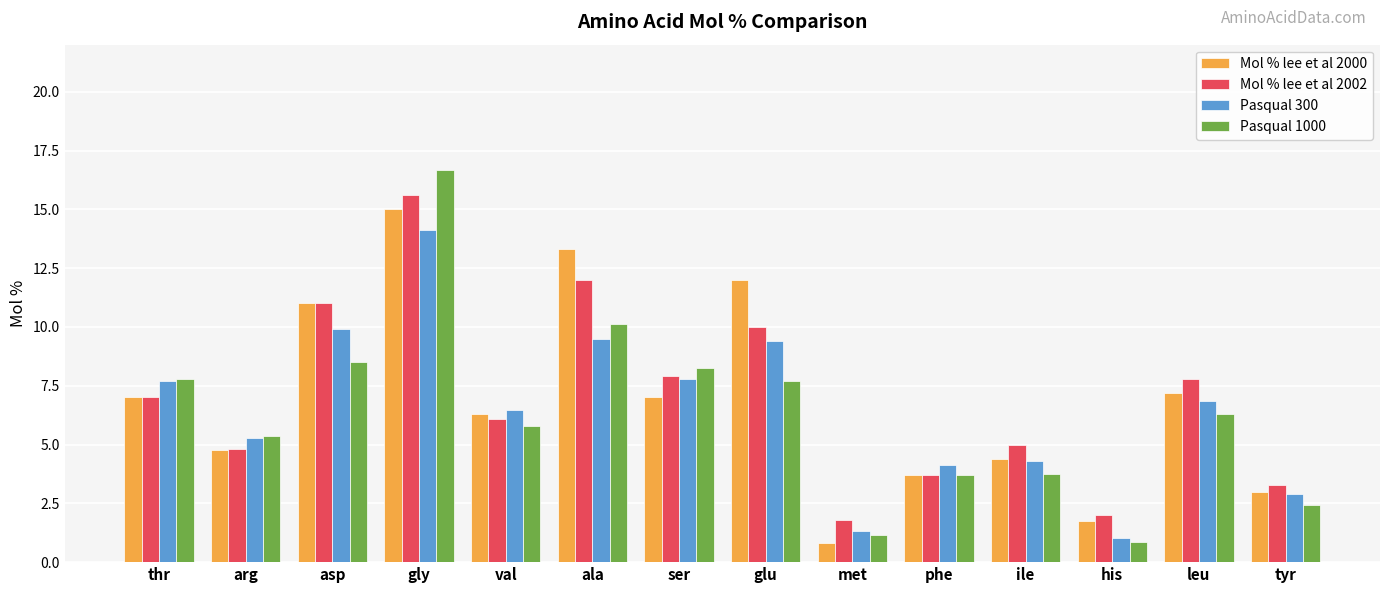

Which series has the widest spread of values?

Pasqual 1000